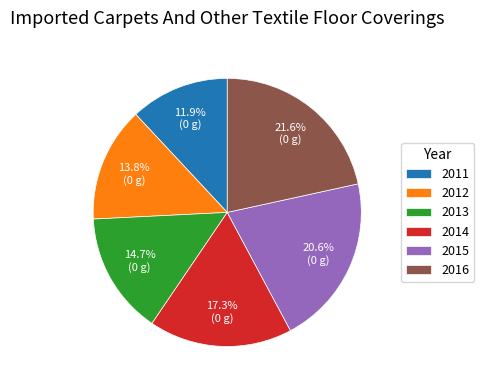

Rank the categories by value from lowest to highest.

2011, 2012, 2013, 2014, 2015, 2016